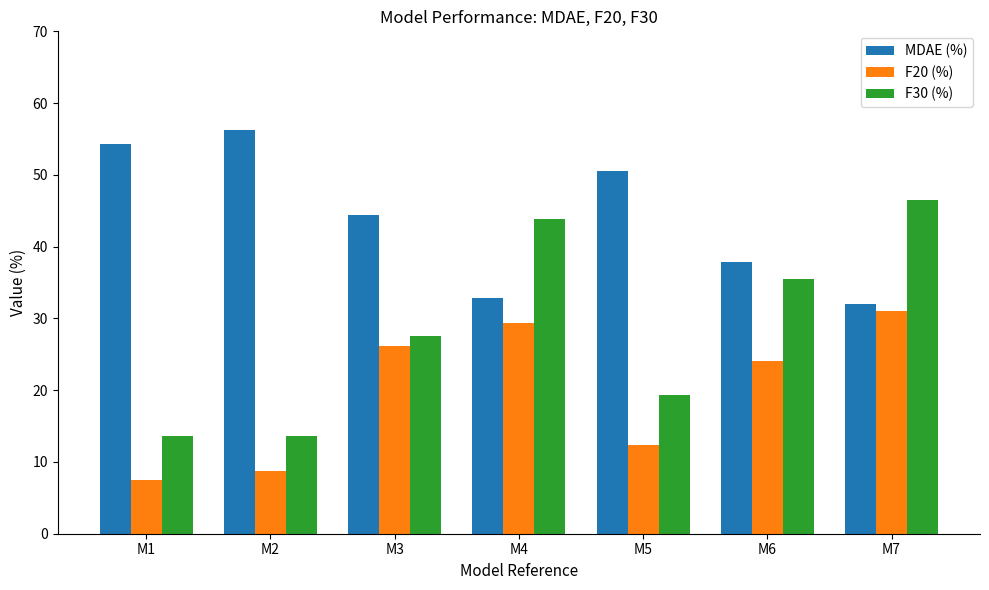

How many values in the MDAE (%) series exceed 44?

4